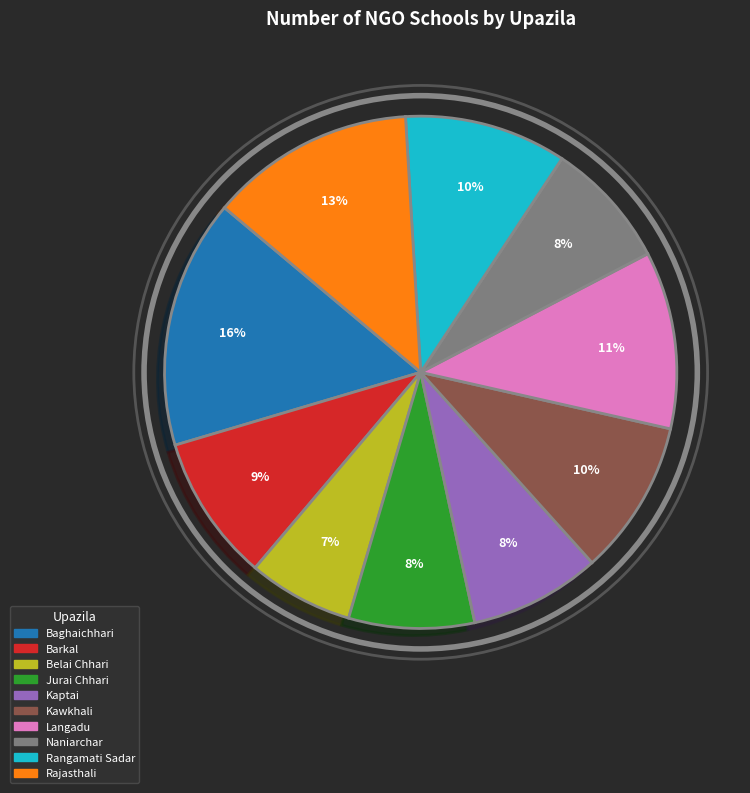

Combined, do Rajasthali and Barkal account for over 50%?

No